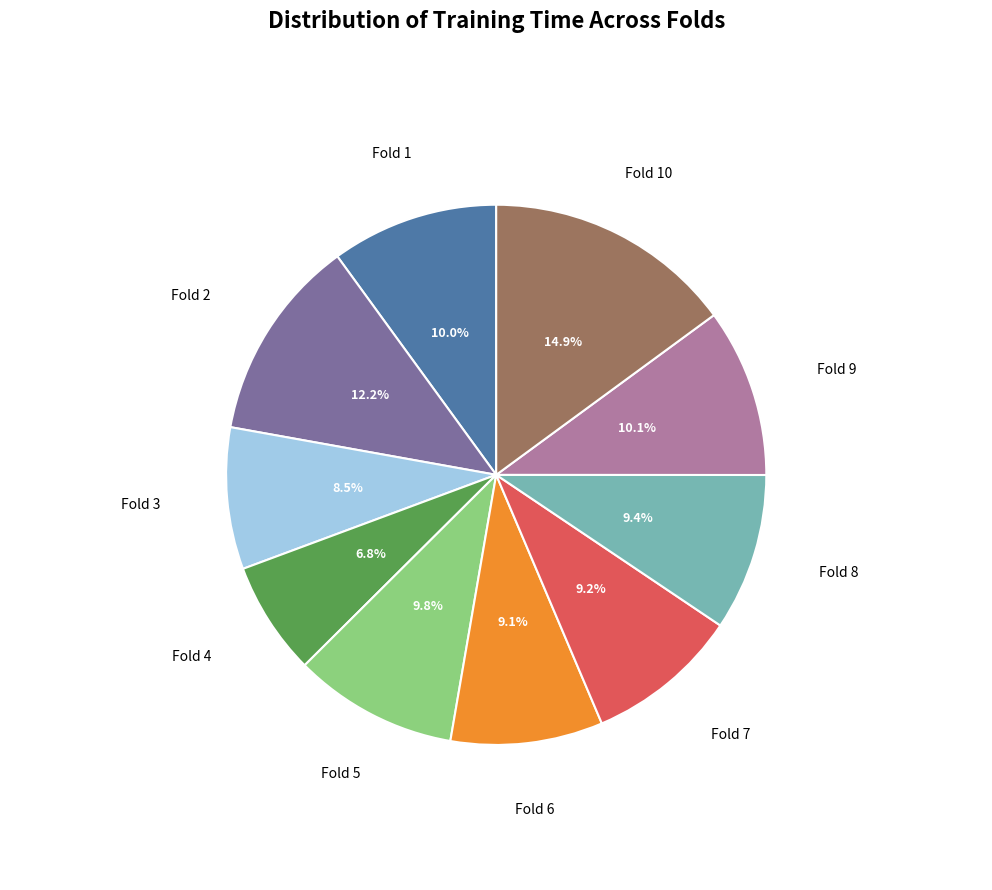

Between Fold 1 and Fold 4, which is larger?

Fold 1